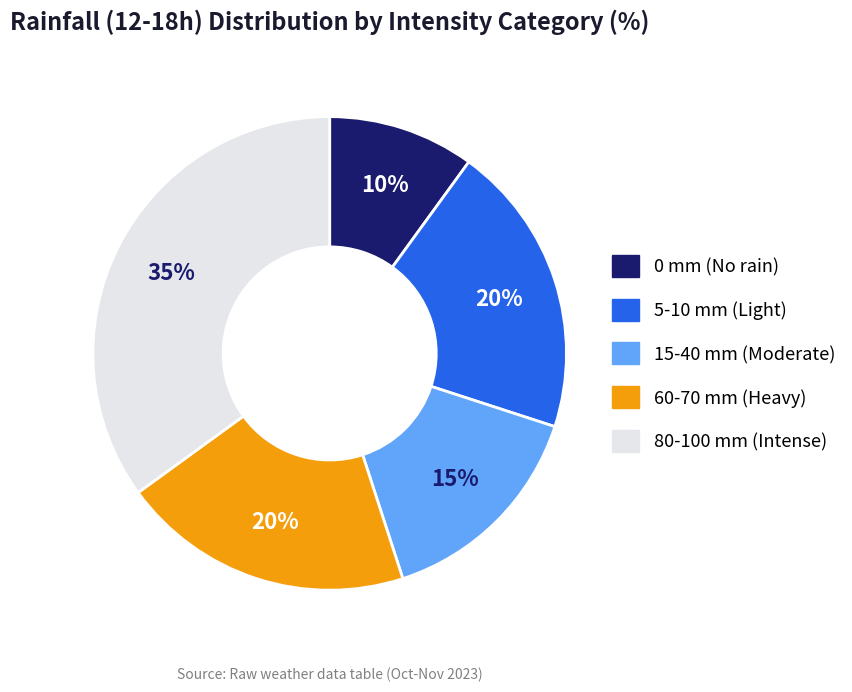

Does any single category account for the majority?

No